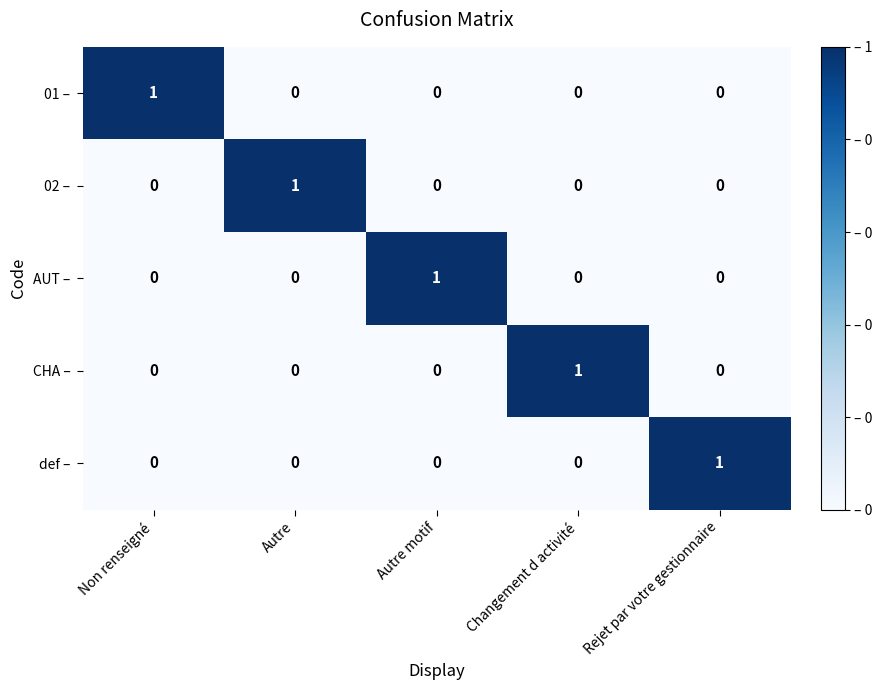

Which category has the highest value in the CHA – series?

Changement d activité